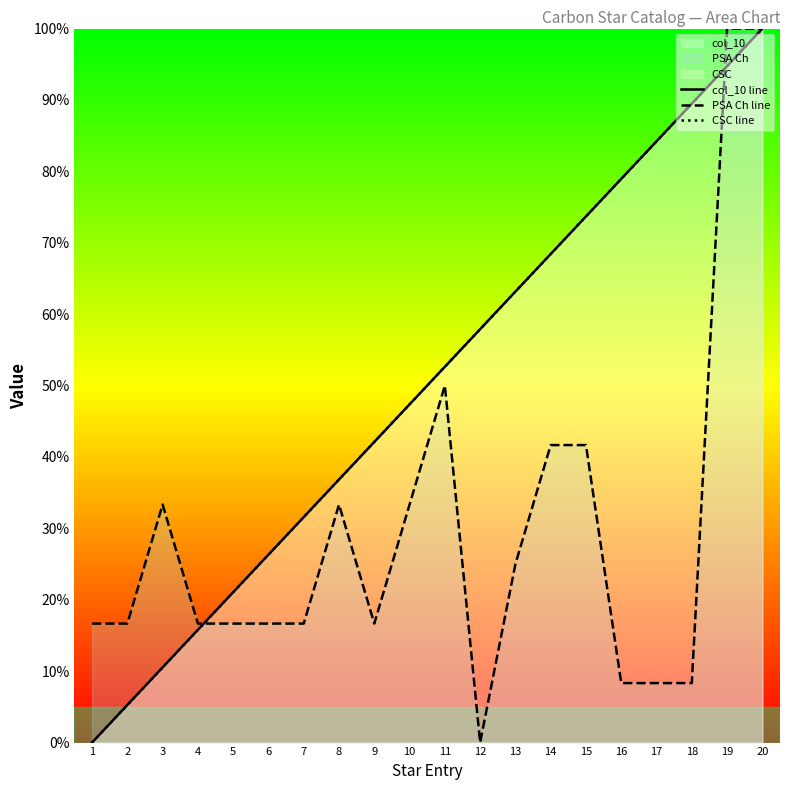

At which label is PSA Ch line closest to 50?

11